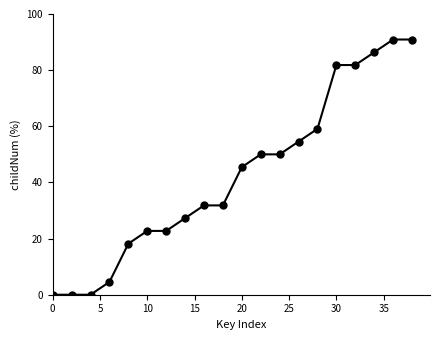

Reading left to right, list all the values displayed in this chart.

0.0	0.0	0.0	4.5	18.2	22.7	22.7	27.3	31.8	31.8	45.5	50.0	50.0	54.5	59.1	81.8	81.8	86.4	90.9	90.9